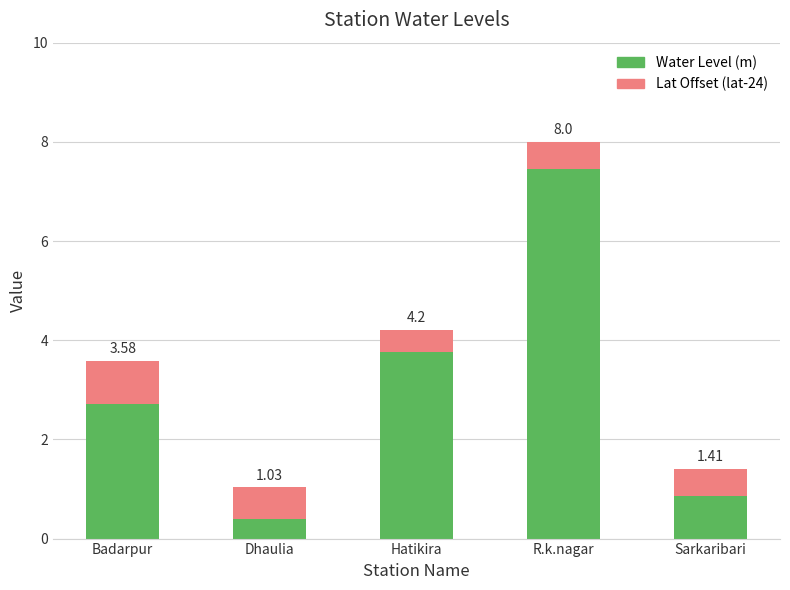

What is the difference between the second highest and minimum values in the Lat Offset (lat-24) series?

0.2